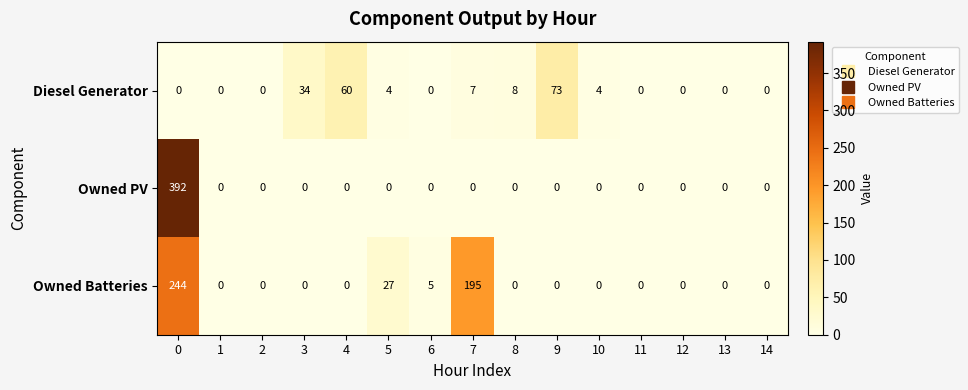

What is the spread (max minus min) of values at 4?

60